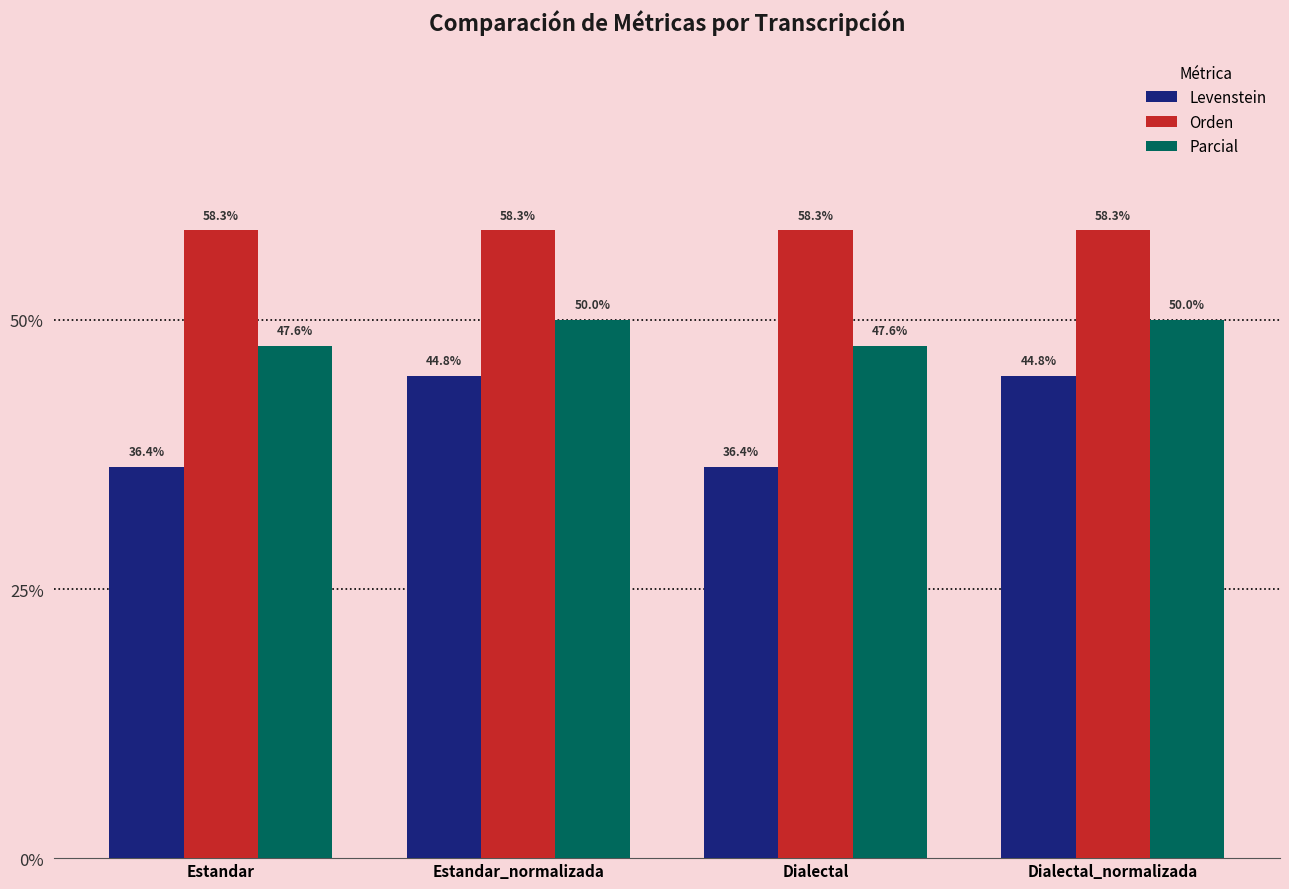

What is the difference between the Parcial values at Dialectal_normalizada and Estandar?

2.4